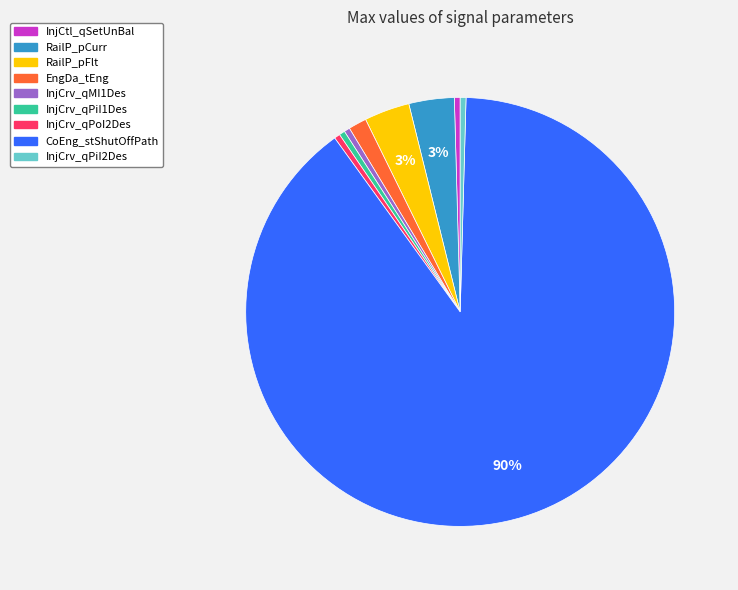

Between InjCtl_qSetUnBal and RailP_pCurr, which is larger?

RailP_pCurr